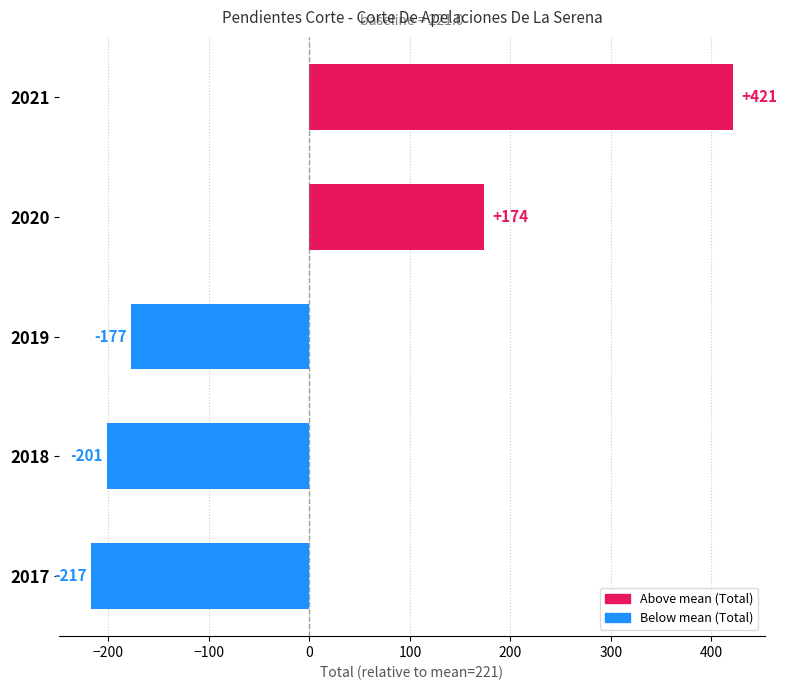

At which label is the value closest to 102?

2020